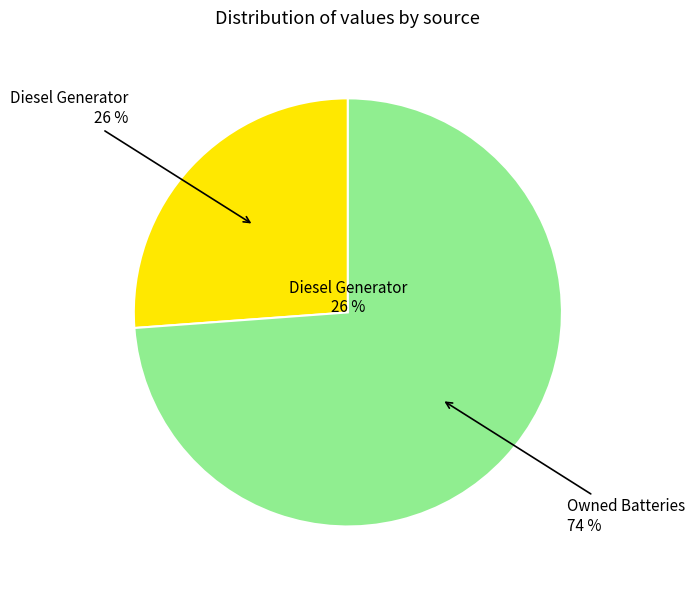

To the nearest percent, what percentage of the pie is Owned Batteries?

74%